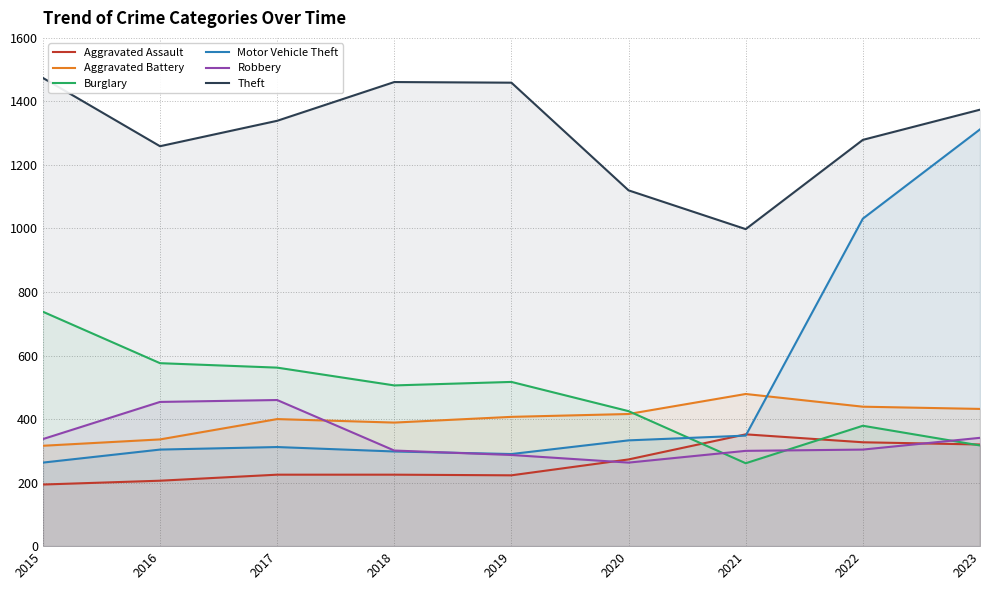

Where is the first local maximum for Theft?

2018